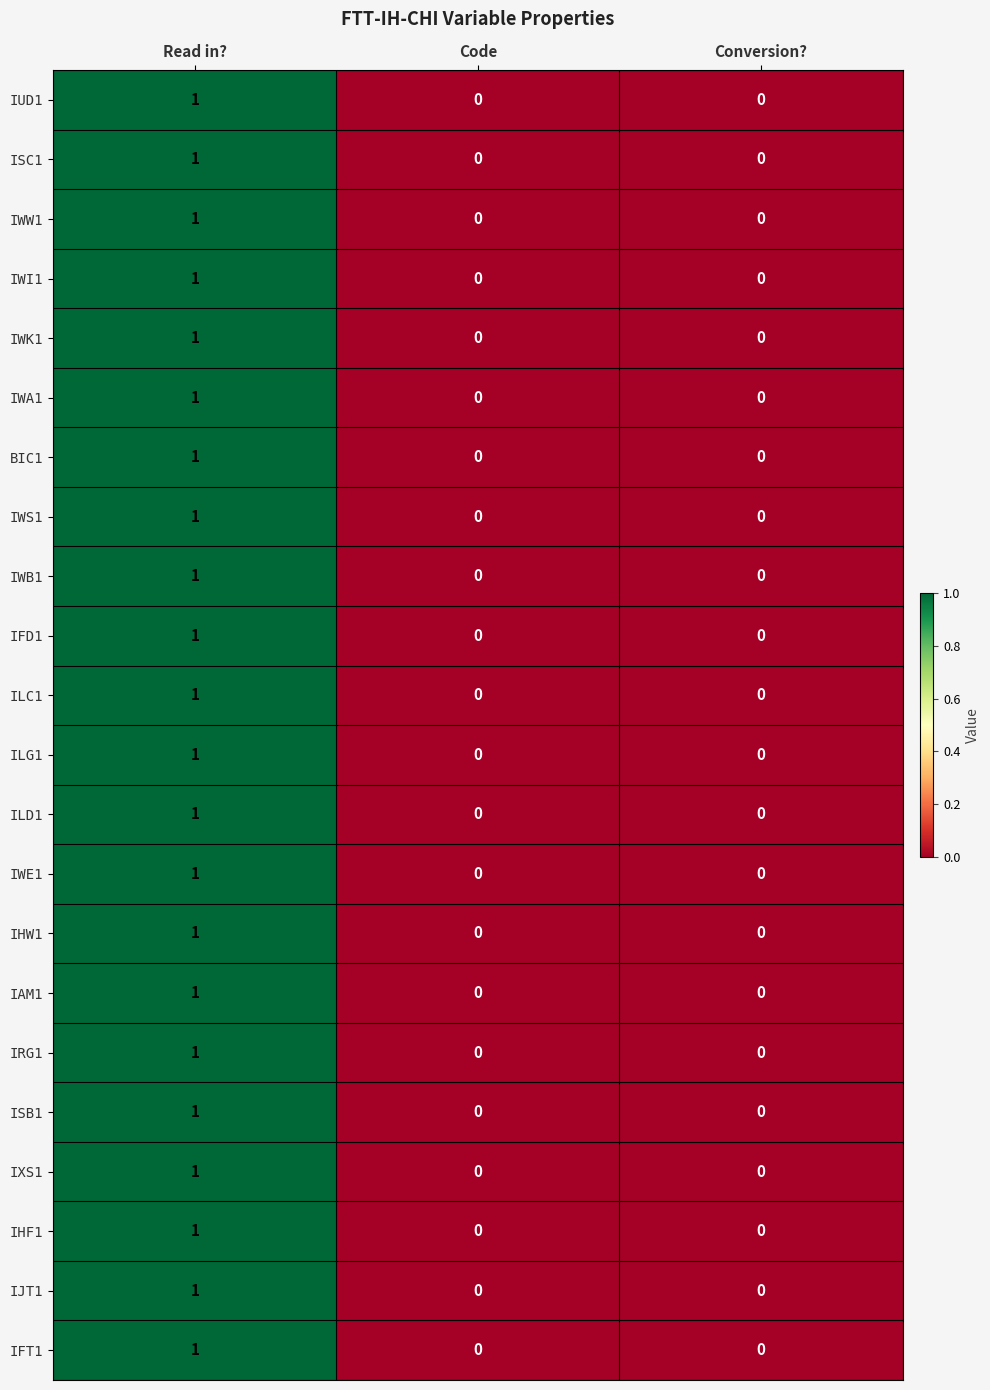

True or false: ILD1 has a value of 0 at Read in?.

False